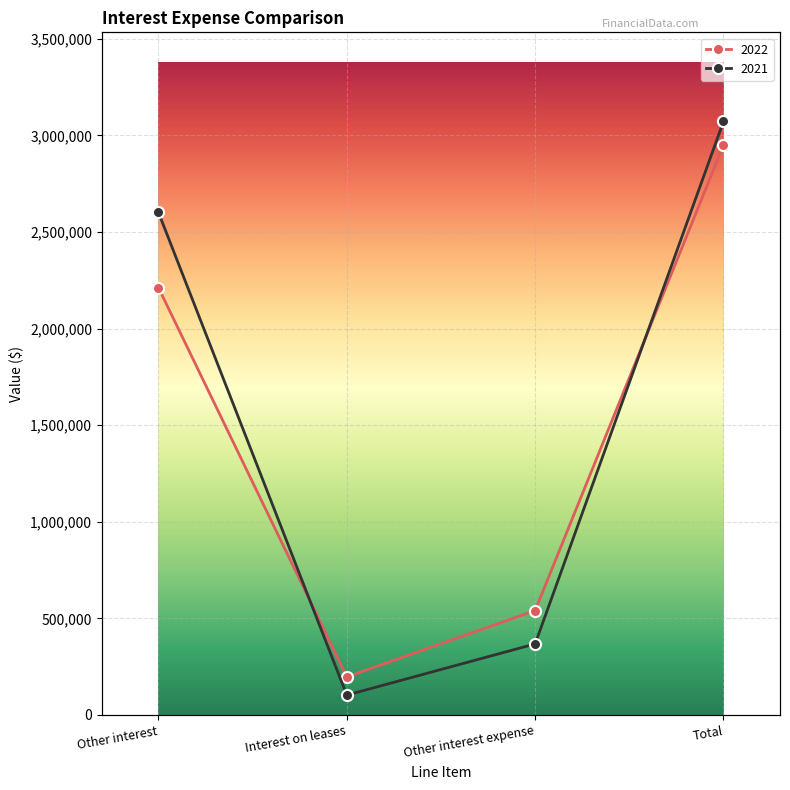

What is the difference between the second highest and second lowest values in the 2021 series?

2233309